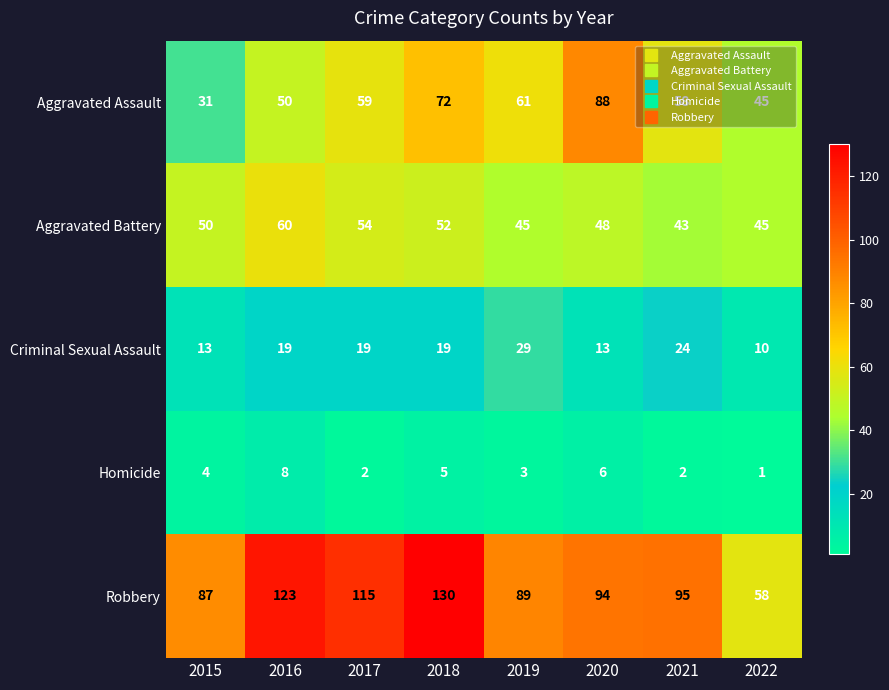

Is it true that Criminal Sexual Assault equals 28 at 2016?

False